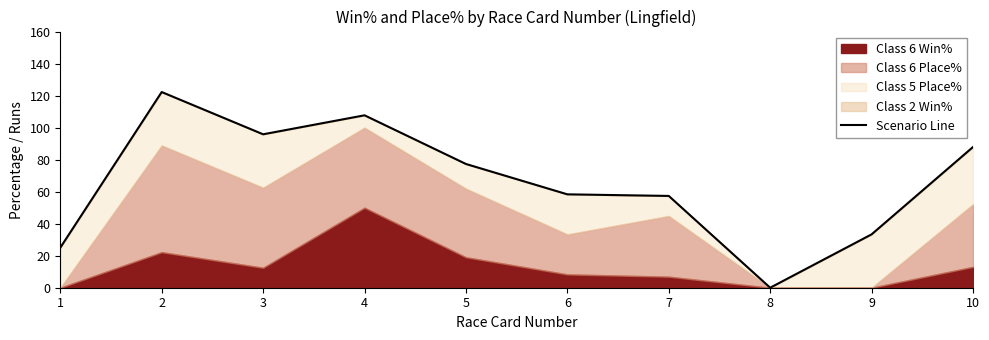

How many data points are less than 77?

5